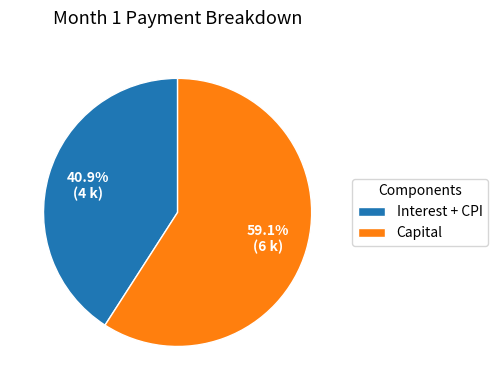

To the nearest percent, what is the difference between the largest and smallest slice percentages?

18%